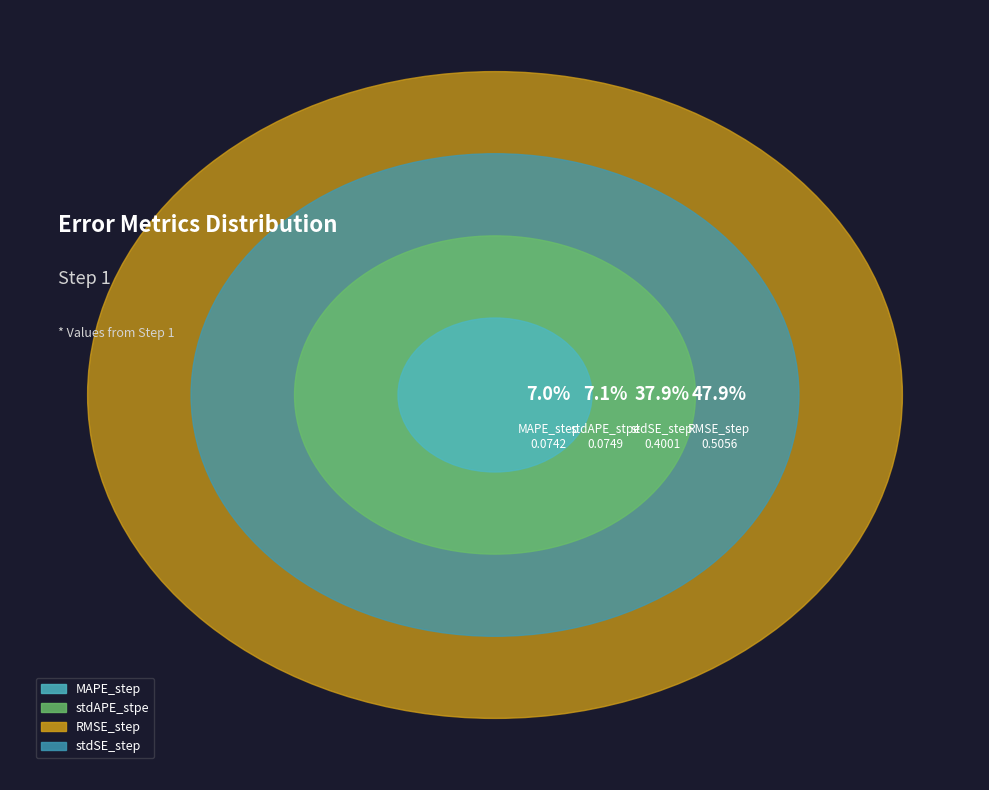

Is there any slice that represents more than half of the pie?

No